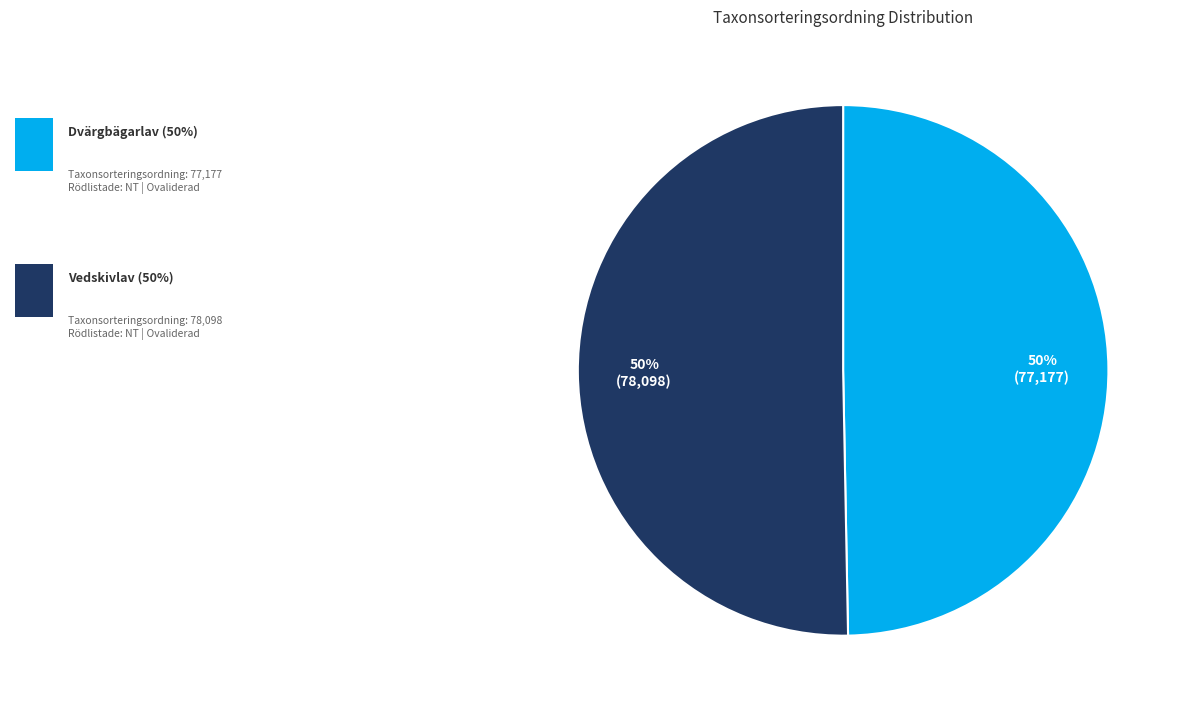

To the nearest percent, what is the average slice percentage?

50%